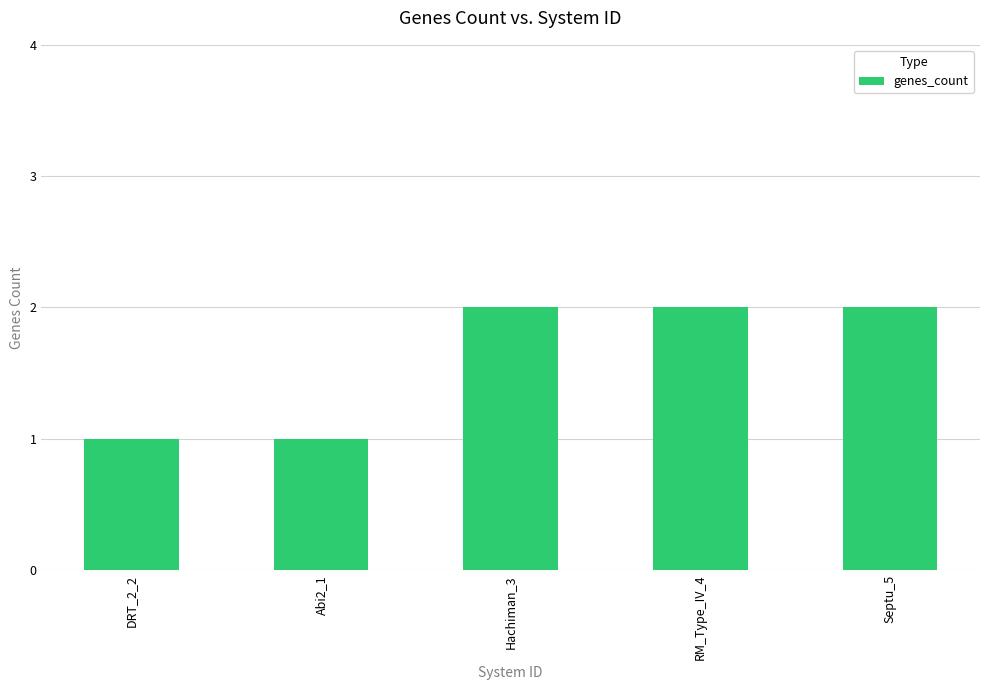

How many bars are there in total?

5